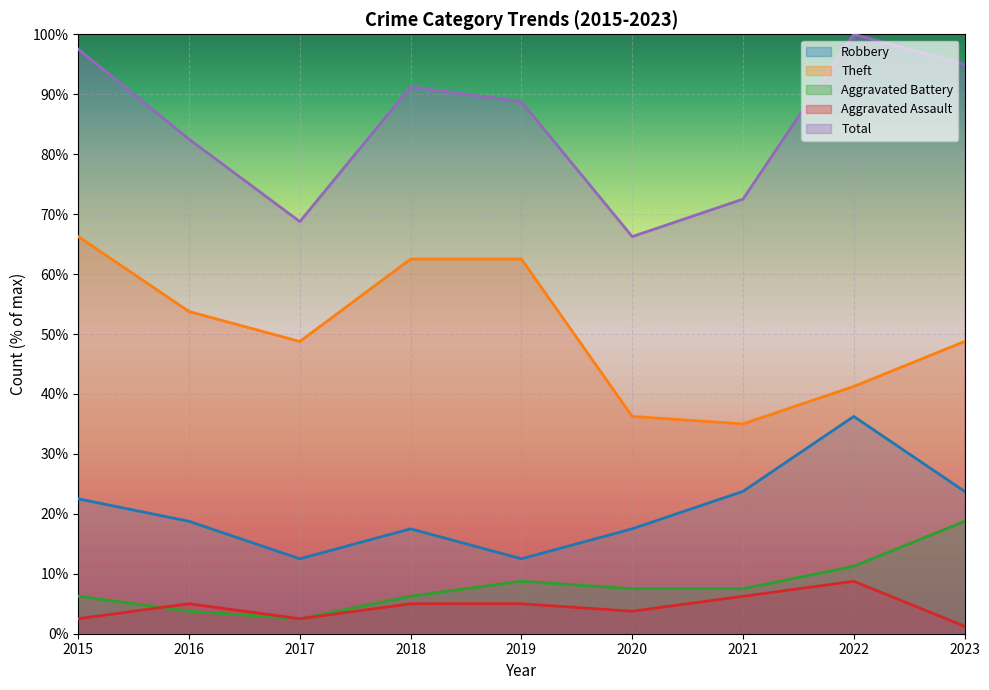

How many lines are shown in the chart?

5